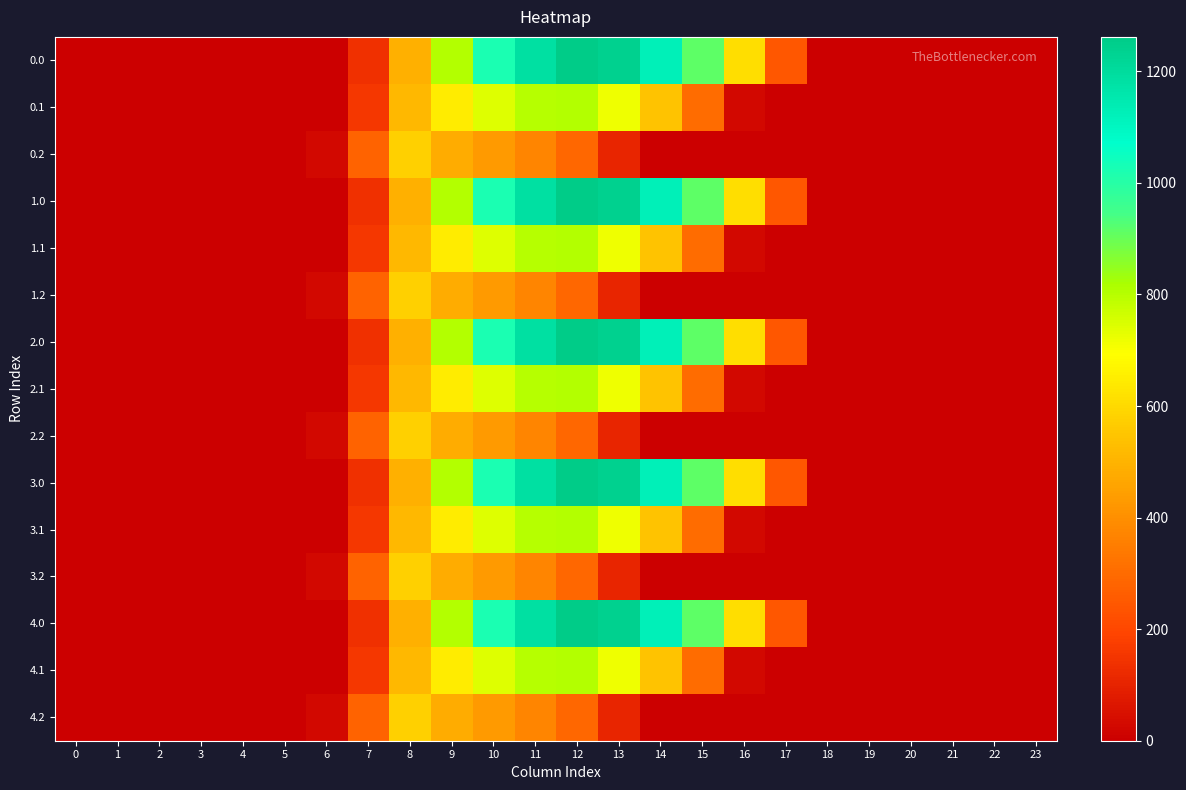

List the series in order of their peak value, highest first.

0.0, 1.0, 2.0, 3.0, 4.0, 0.1, 1.1, 2.1, 3.1, 4.1, 0.2, 1.2, 2.2, 3.2, 4.2